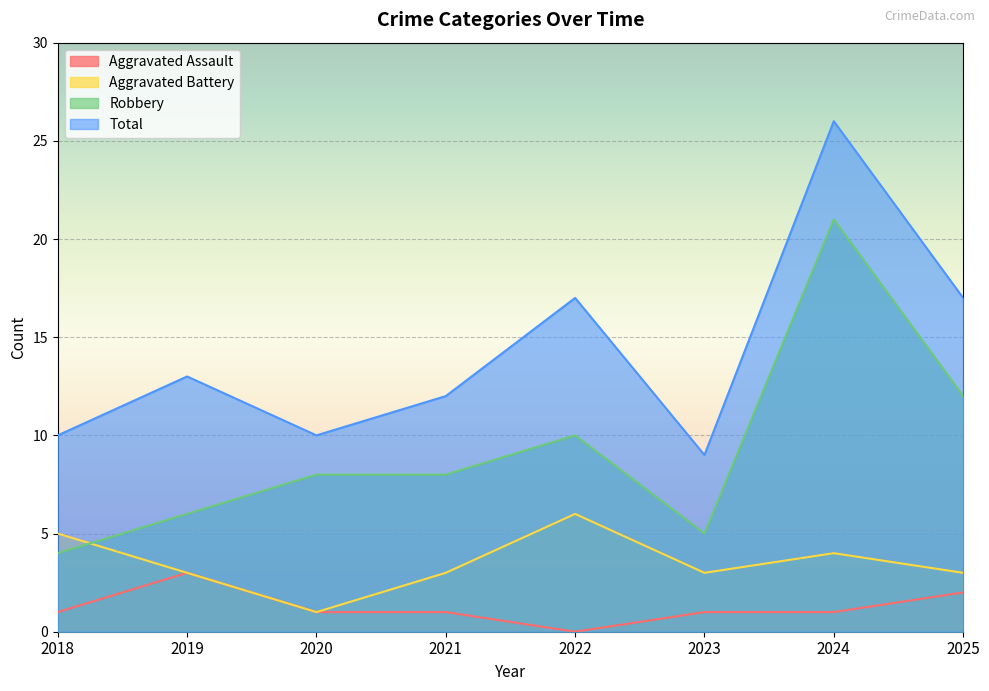

Between 2020 and 2022, which is larger?

2020